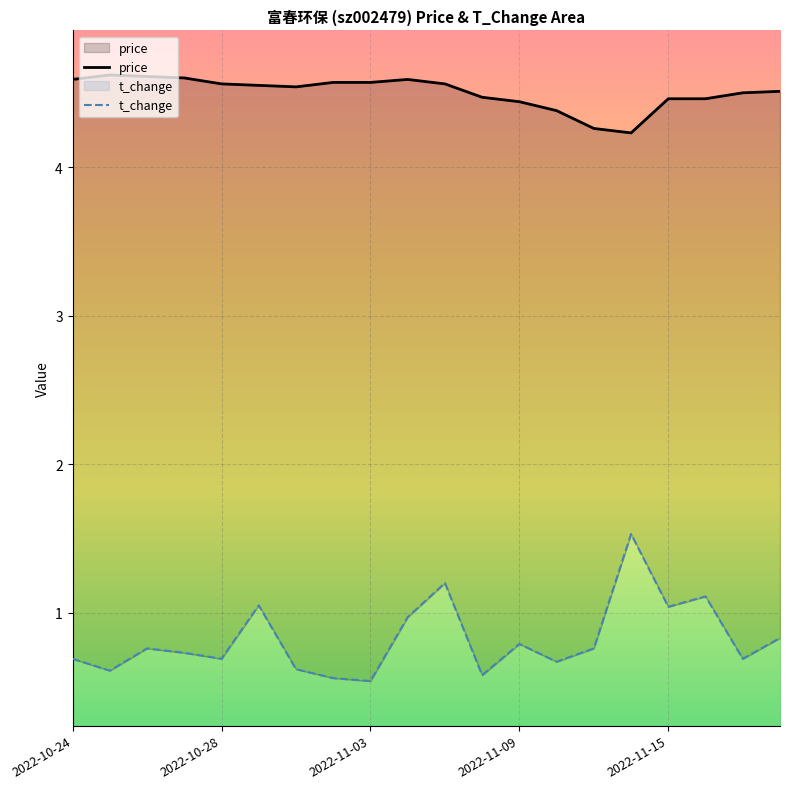

Reading right to left, extract all data points from this chart.

price: 4.5	4.5	4.5	4.5	4.2	4.3	4.4	4.4	4.5	4.6	4.6	4.6	4.6	4.5	4.5	4.6	4.6	4.6	4.6	4.6
t_change: 0.8	0.7	1.1	1.0	1.5	0.8	0.7	0.8	0.6	1.2	1.0	0.5	0.6	0.6	1.1	0.7	0.7	0.8	0.6	0.7